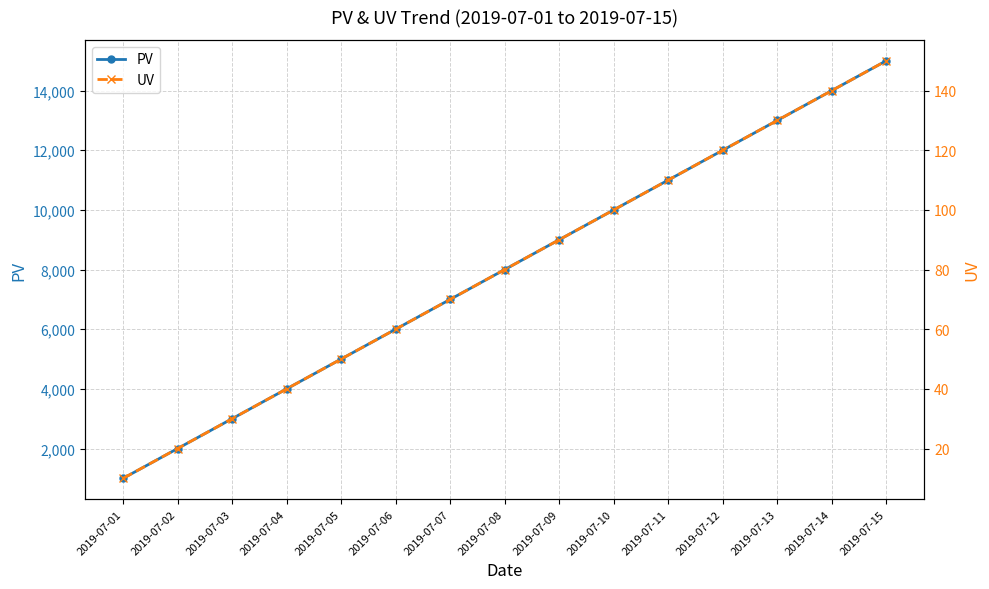

What is the smallest value displayed?

10